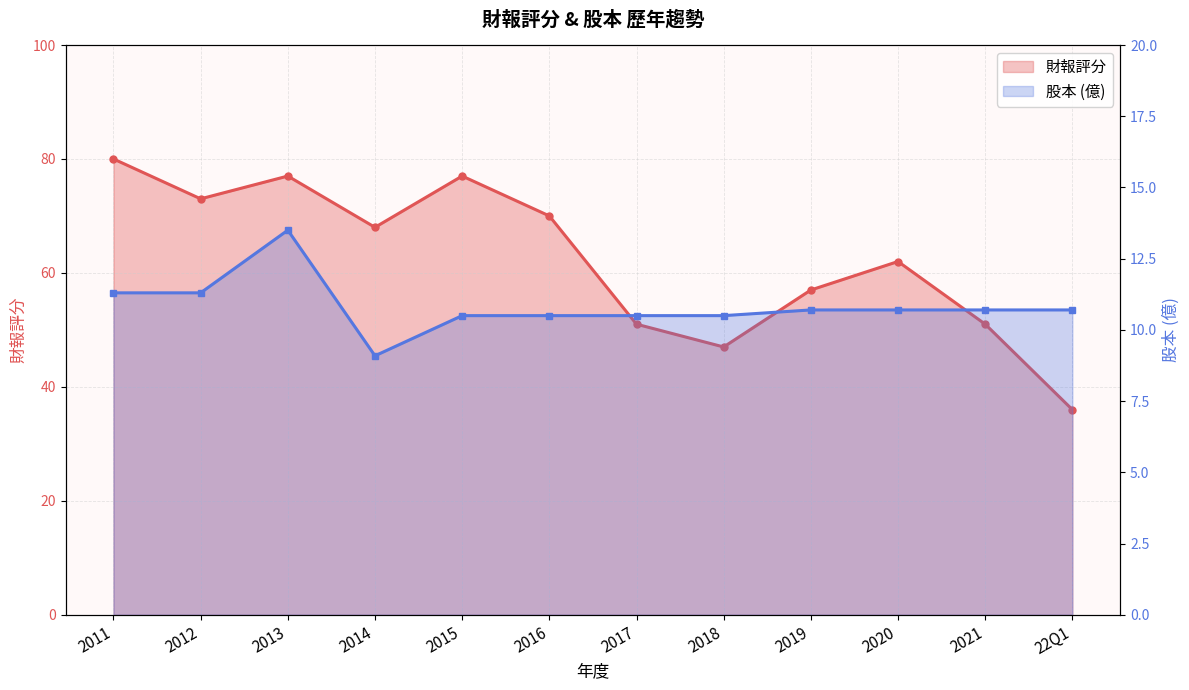

How many interior local valleys does the 股本 series have?

1